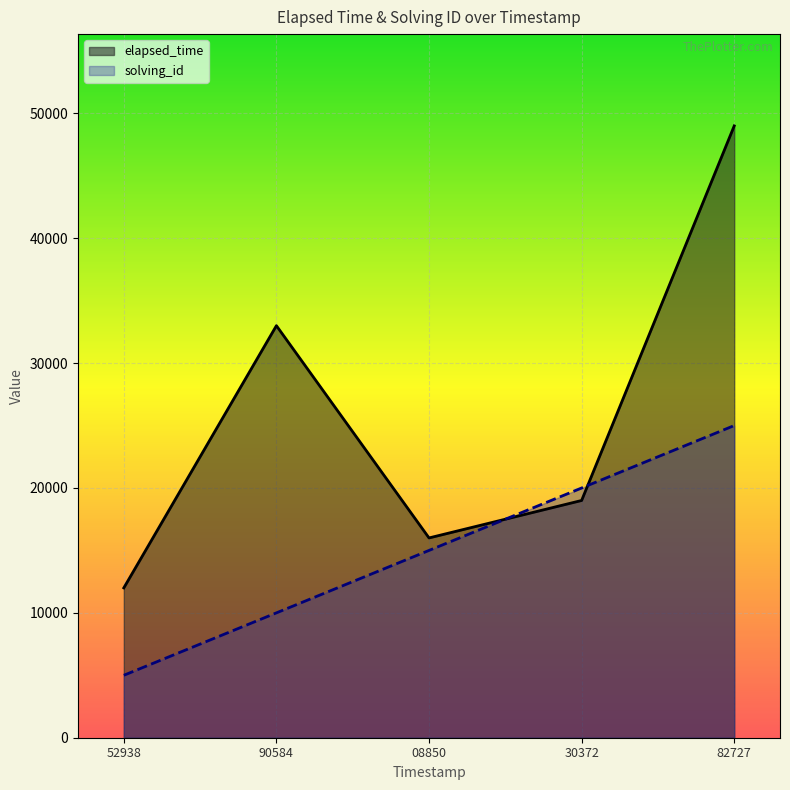

What is the label of the 2nd point from the right?

30372